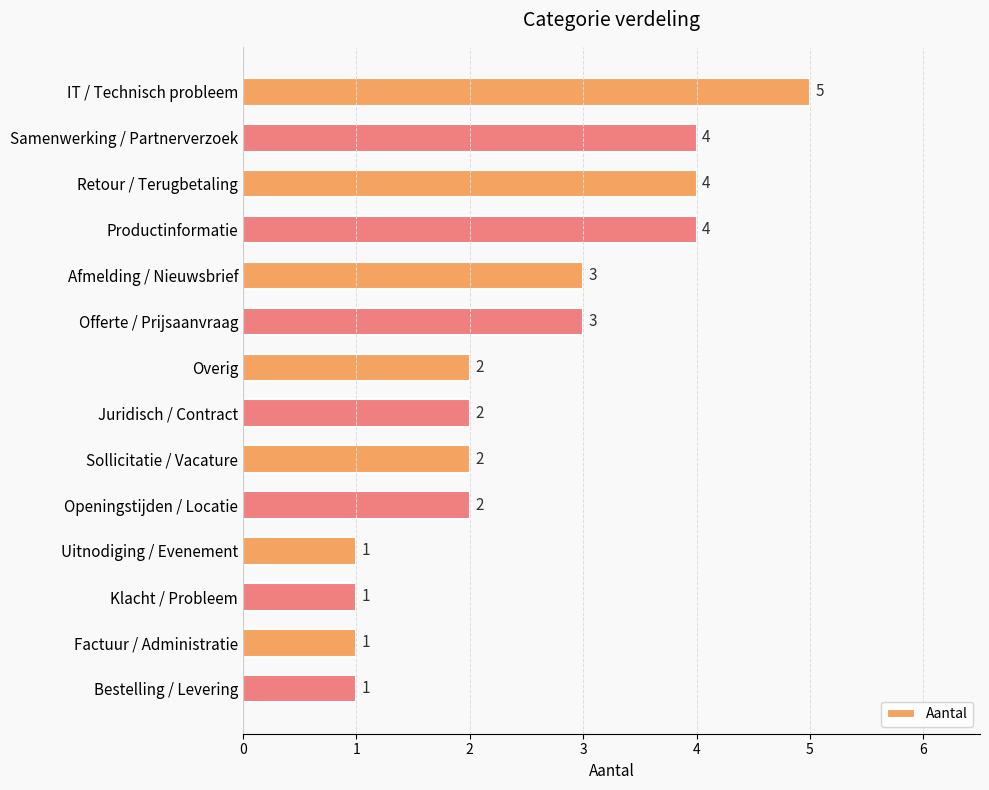

How many values are below 2?

4